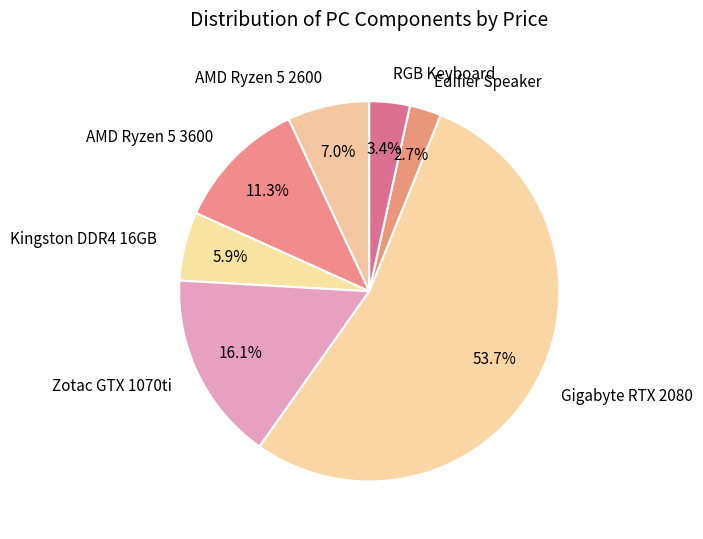

How much of the chart is everything except Edifier Speaker?

97.3%